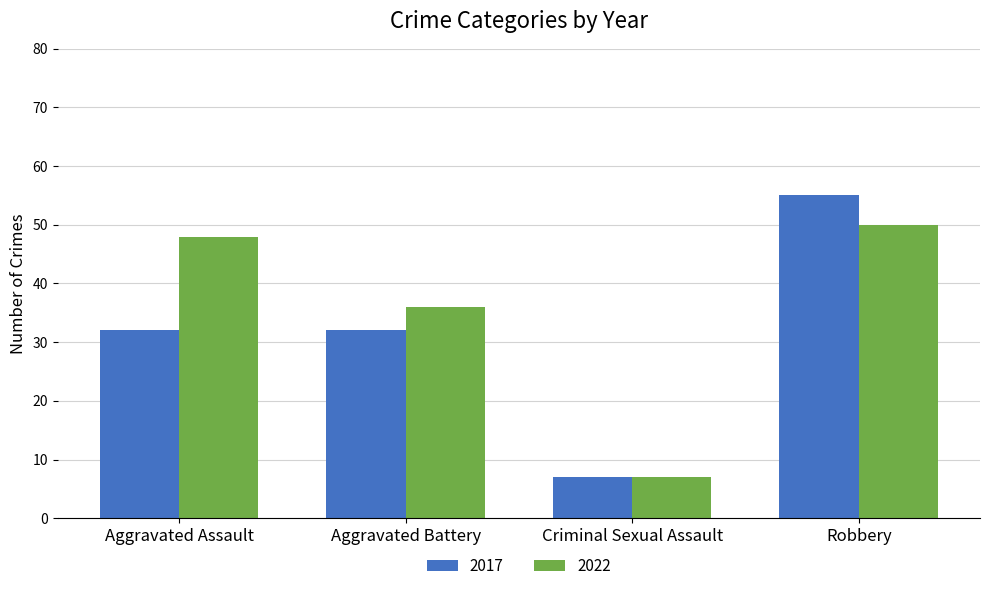

Rank the series by their maximum value, from highest to lowest.

2017, 2022